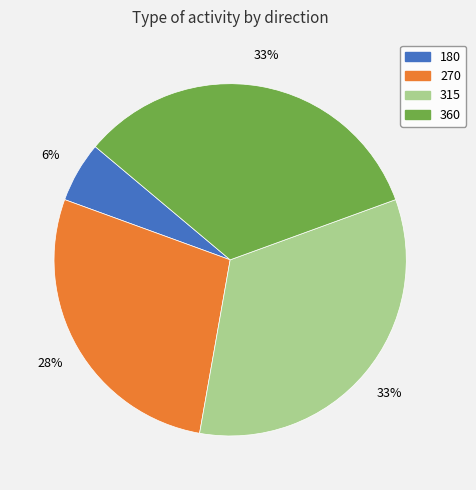

Is there any slice that represents more than half of the pie?

No